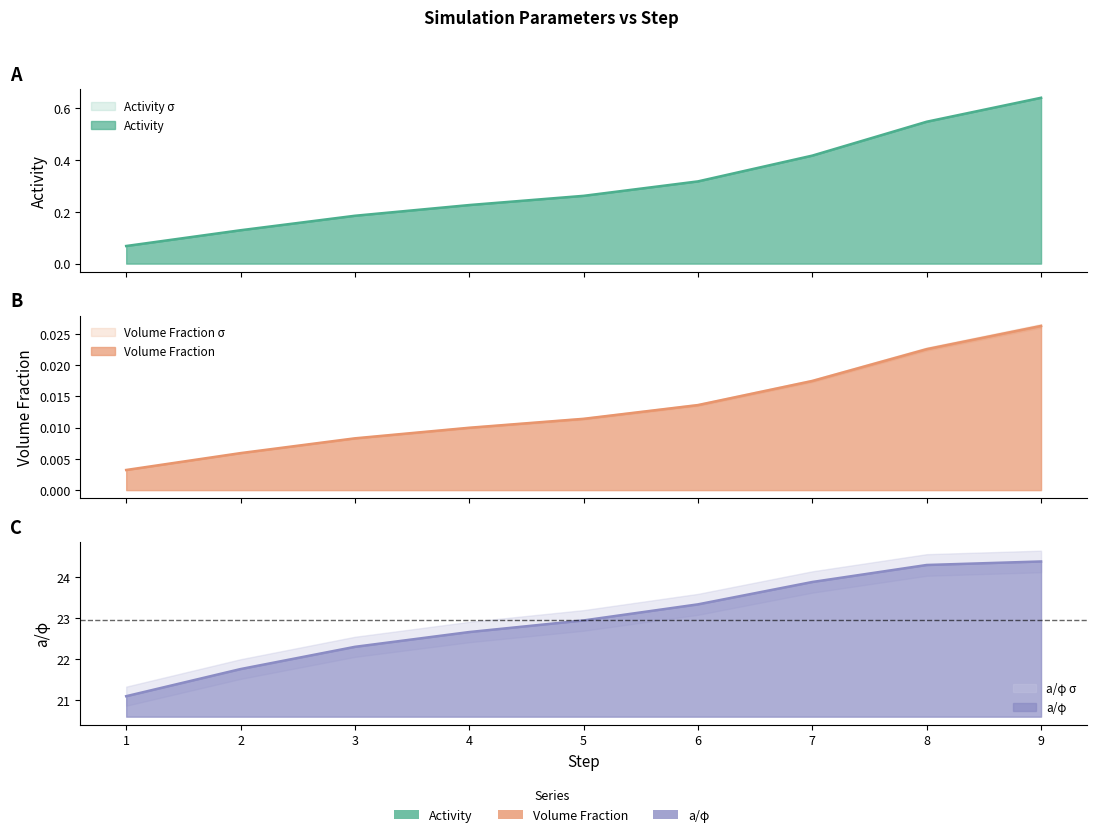

Where is Activity σ nearest to the value 0?

1